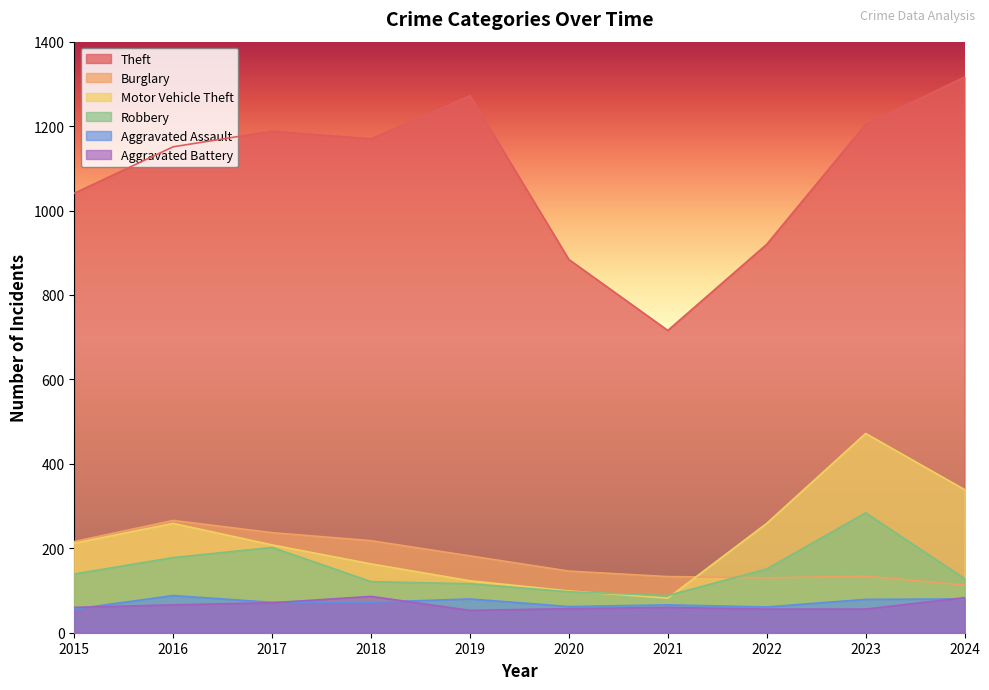

Which has a higher value, 2016 or 2020?

2016